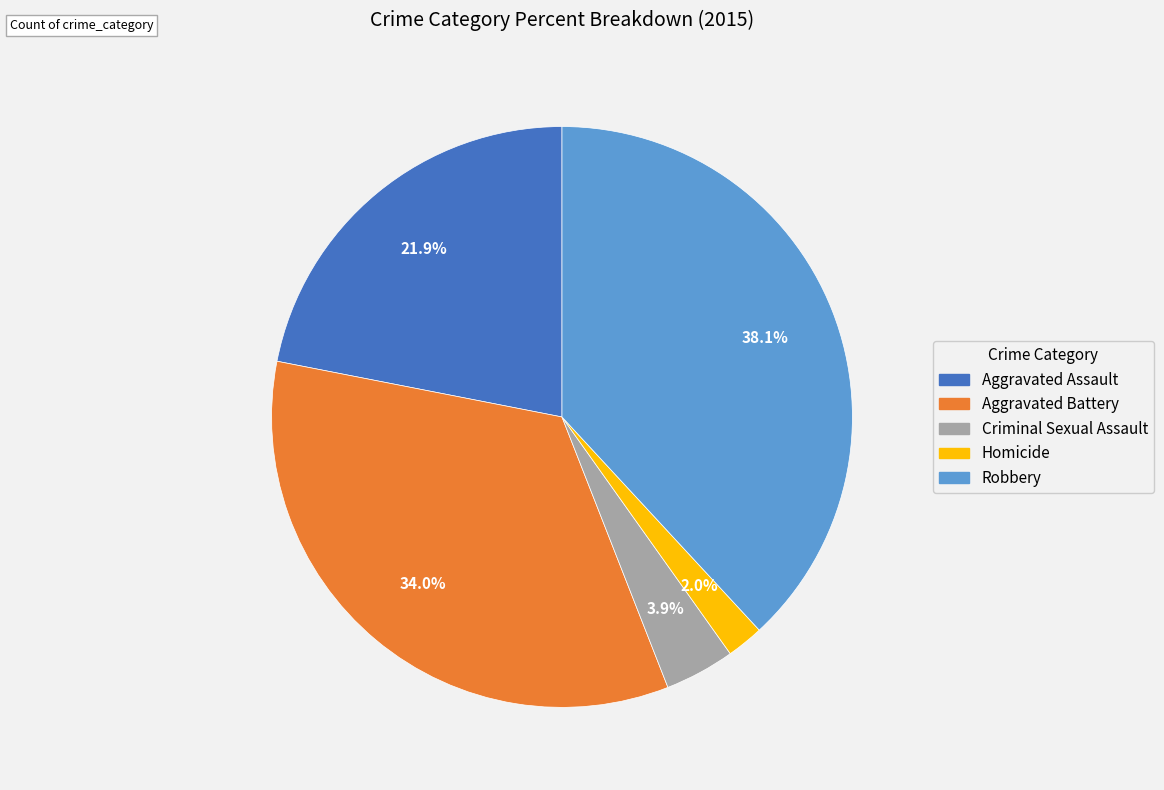

What is the ratio of the value at Aggravated Assault to the value at Criminal Sexual Assault?

5.6